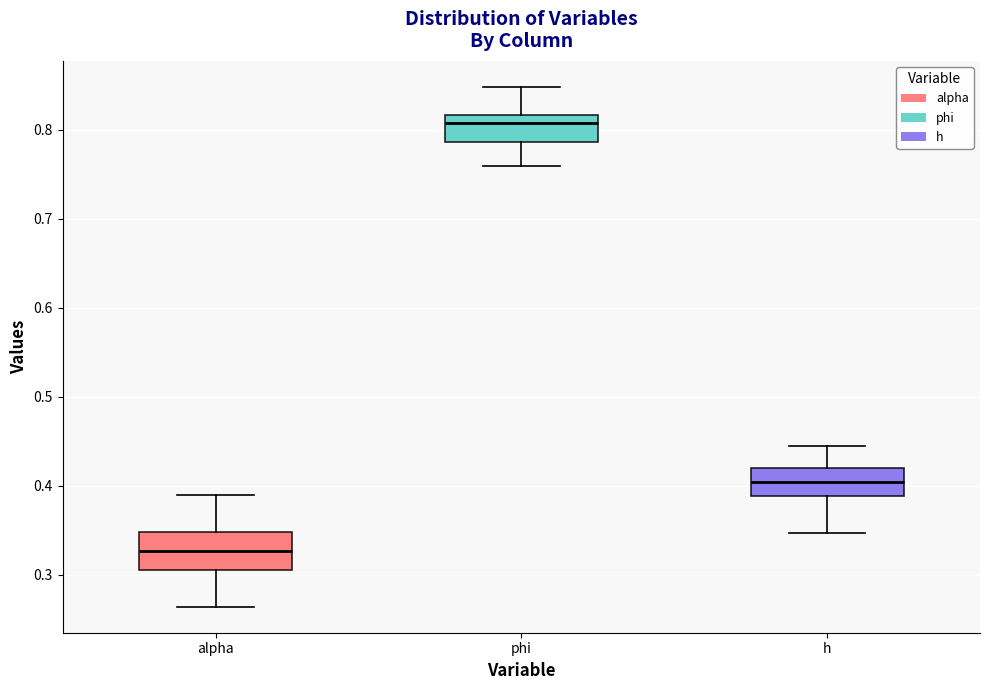

Which box is the tallest, from its lower edge to its upper edge?

alpha